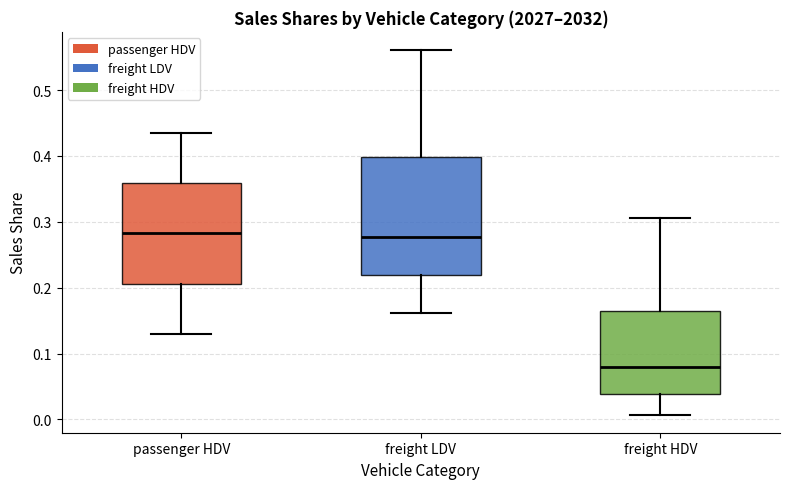

Reading left to right, read every box against the y-axis: the position of its median line, the range the box covers, and the ends of its whiskers. The values are not printed on the chart, so give them approximately, as read against the axis.

passenger HDV: median 0.28, box 0.21 to 0.36, whiskers 0.13 to 0.44
freight LDV: median 0.28, box 0.22 to 0.40, whiskers 0.16 to 0.56
freight HDV: median 0.08, box 0.04 to 0.16, whiskers 0.01 to 0.31